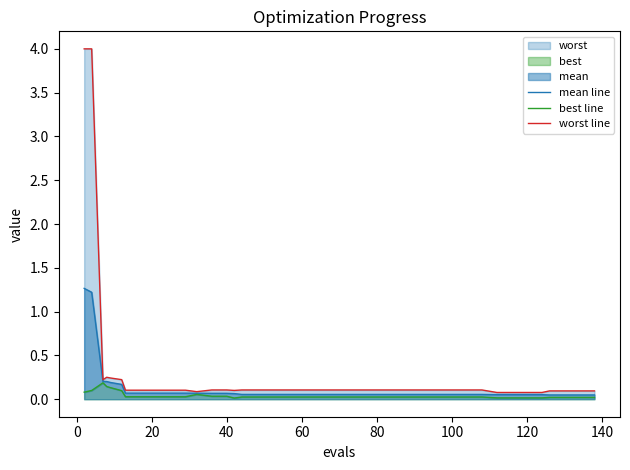

How many lines are shown in the chart?

3